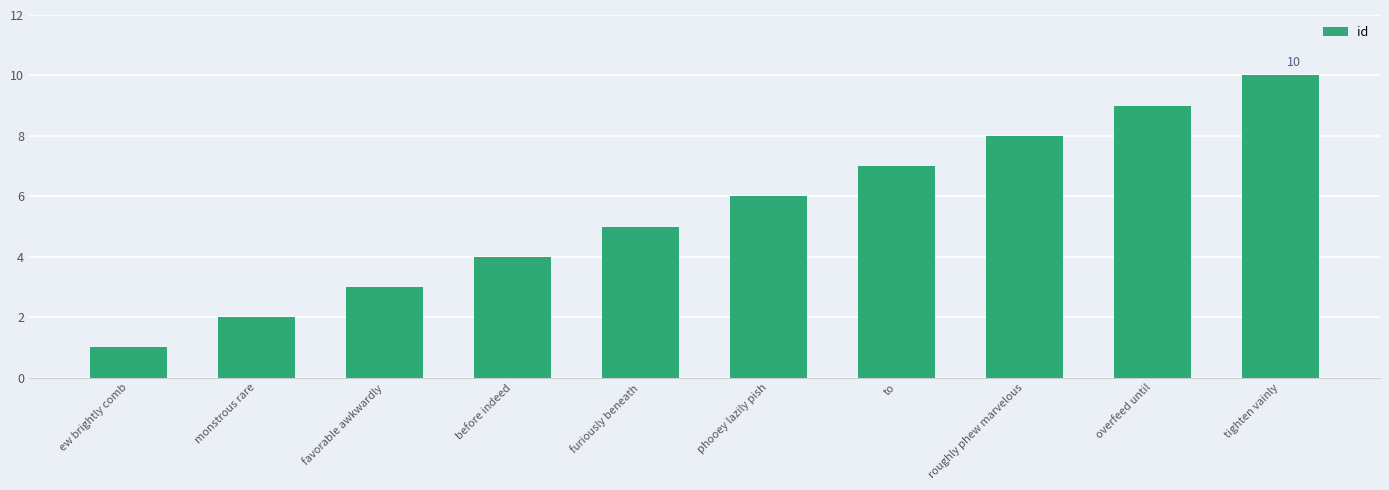

How many data points are less than 6?

5